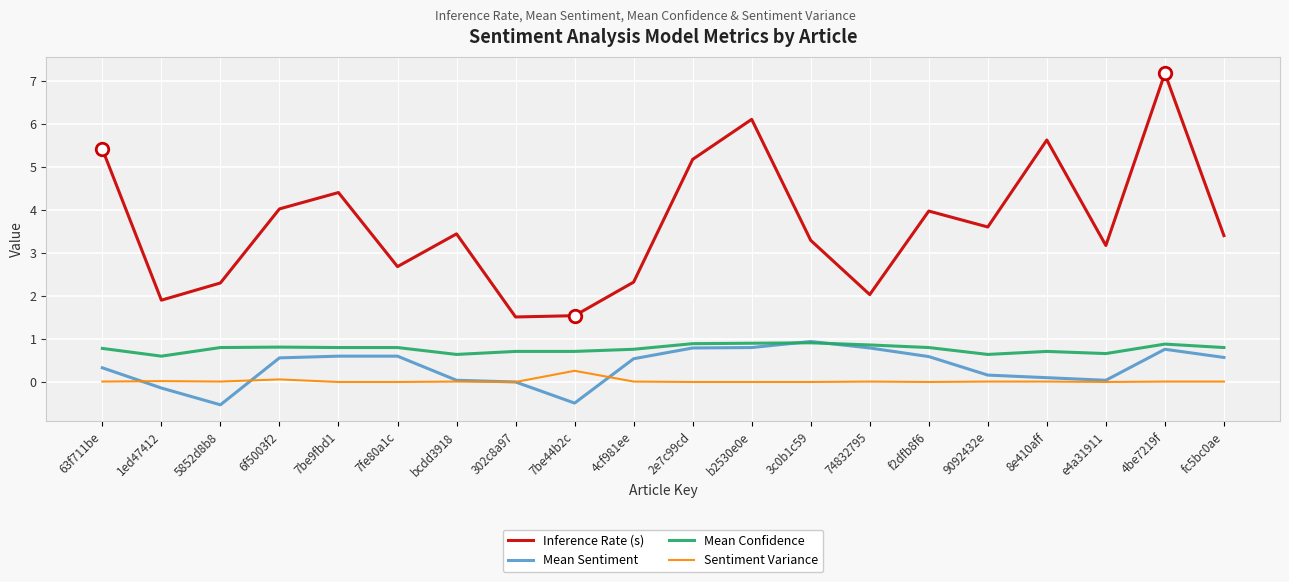

Which category has the highest value in the Sentiment Variance series?

7be44b2c